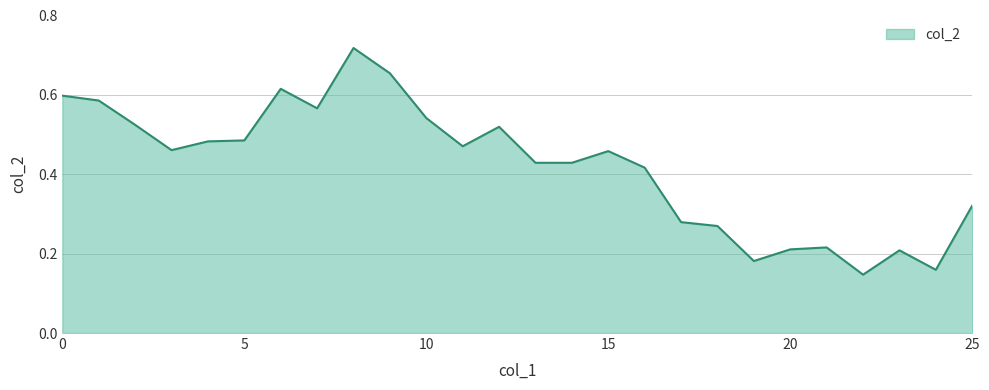

Rank the categories by value from highest to lowest.

8, 9, 6, 0, 1, 7, 10, 2, 12, 5, 4, 11, 3, 15, 13, 14, 16, 25, 17, 18, 21, 20, 23, 19, 24, 22